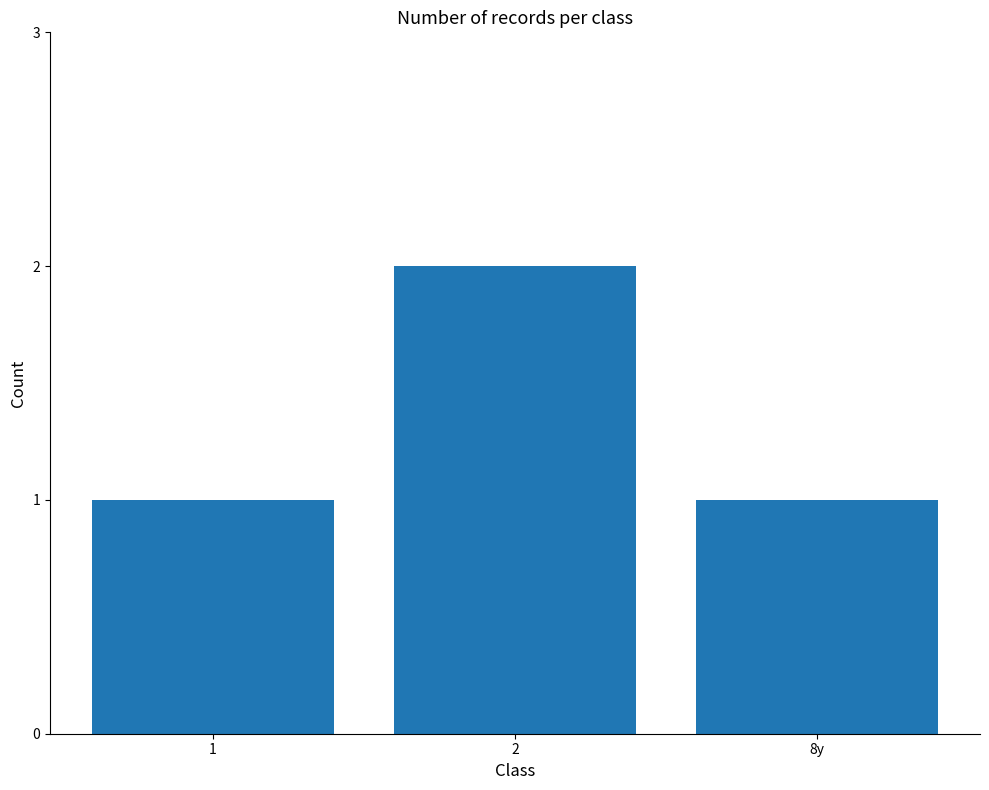

How many series are shown in this chart?

1